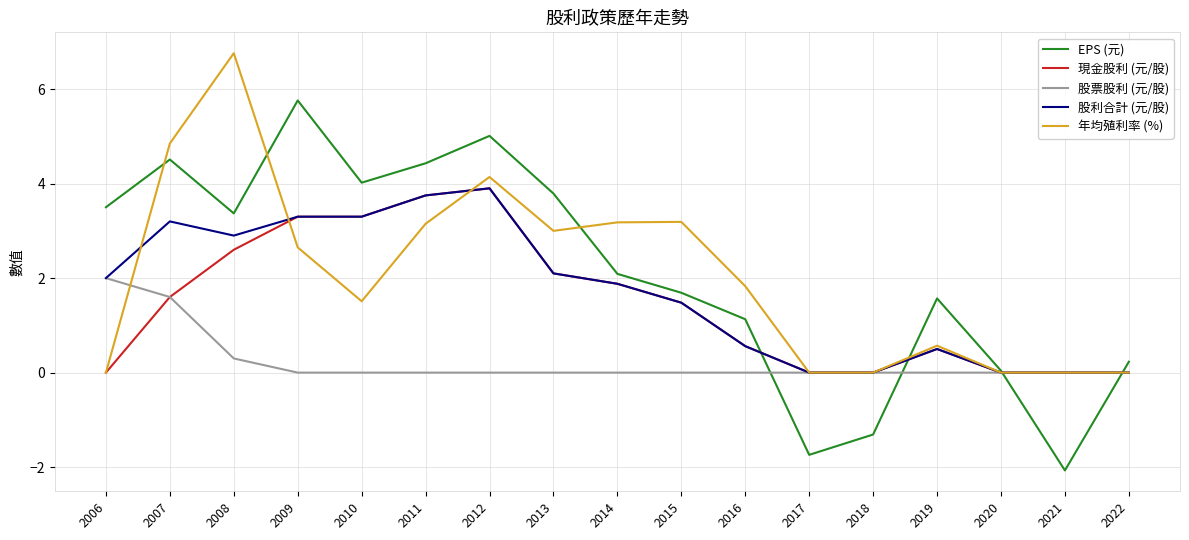

The EPS (元) series shows -2.1 at 2018. True or false?

False